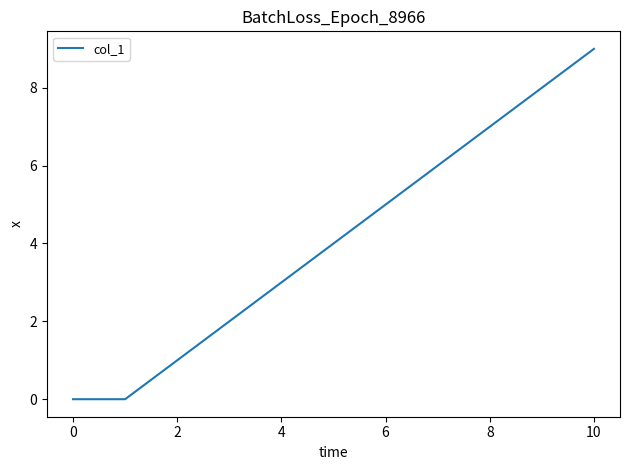

What is the difference between the maximum and minimum values?

9